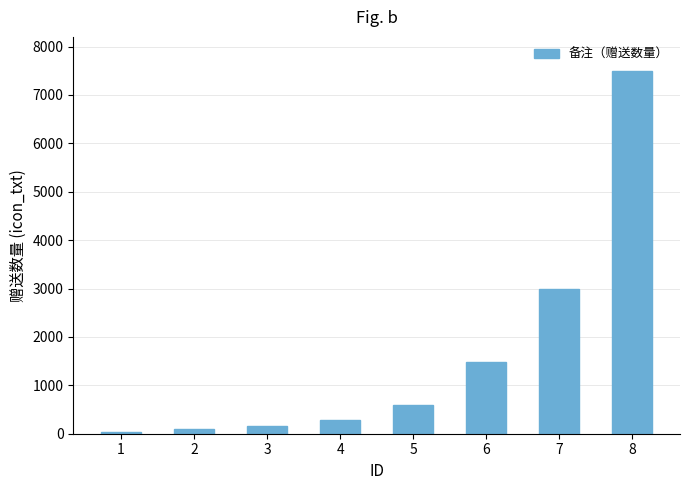

Reading left to right, what are all the values shown in this chart?

1=45	2=90	3=150	4=290	5=590	6=1490	7=2990	8=7490